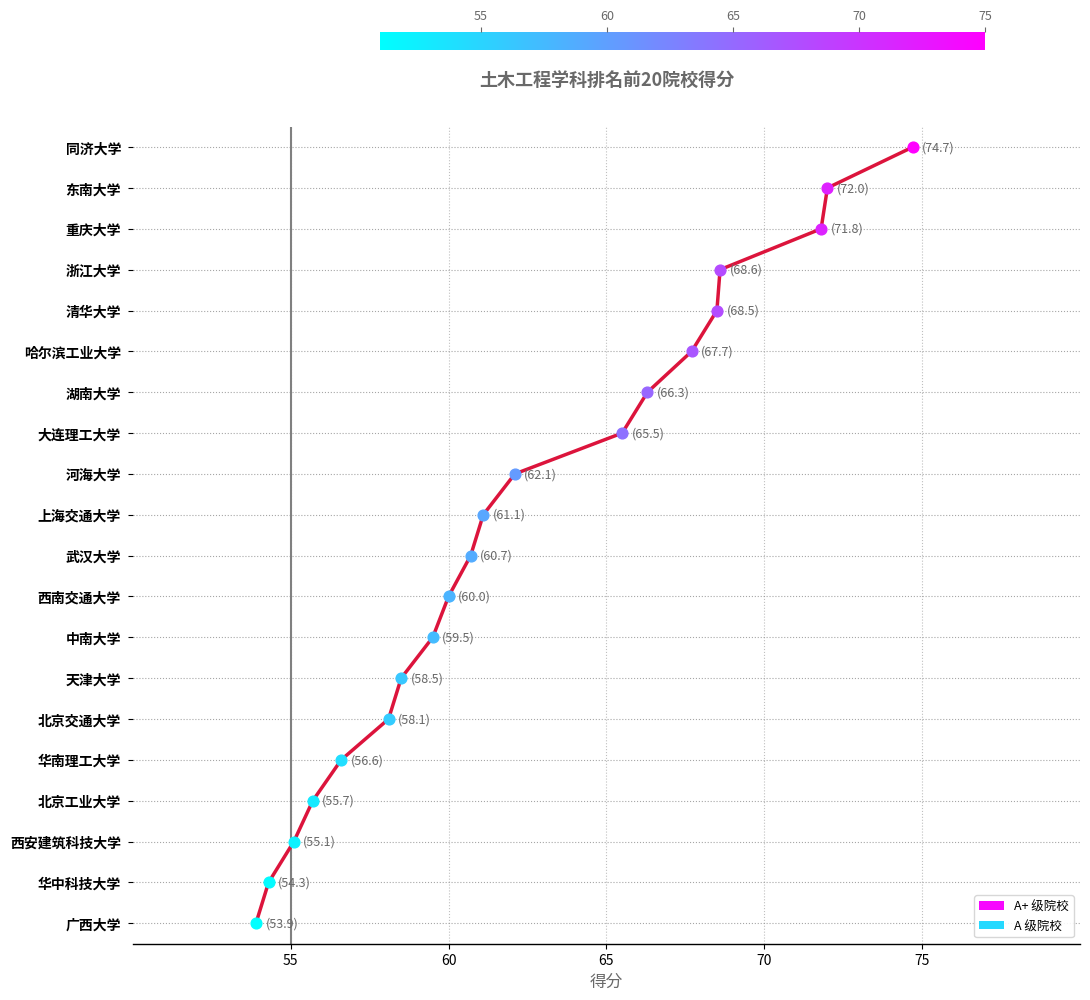

Is this an area chart (filled region under the line)?

No